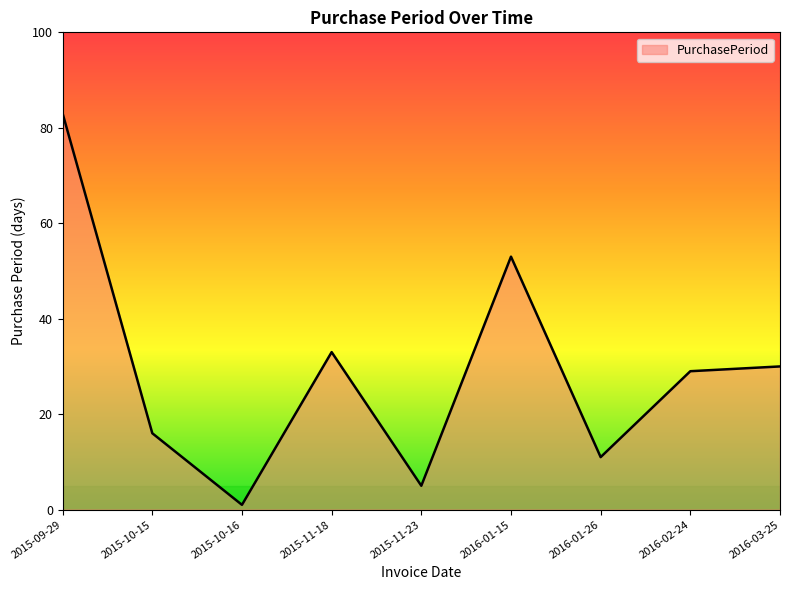

What is the ratio of the value at 2016-01-15 to the value at 2015-11-23?

10.6